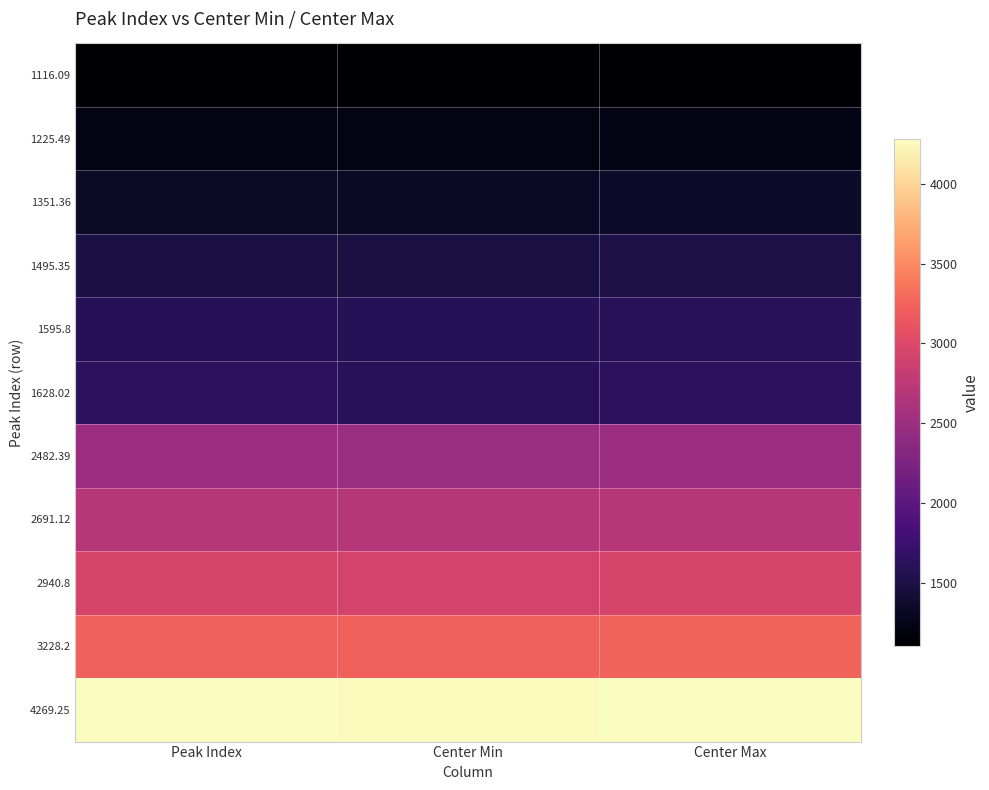

Which category has the highest value across all series?

Center Max